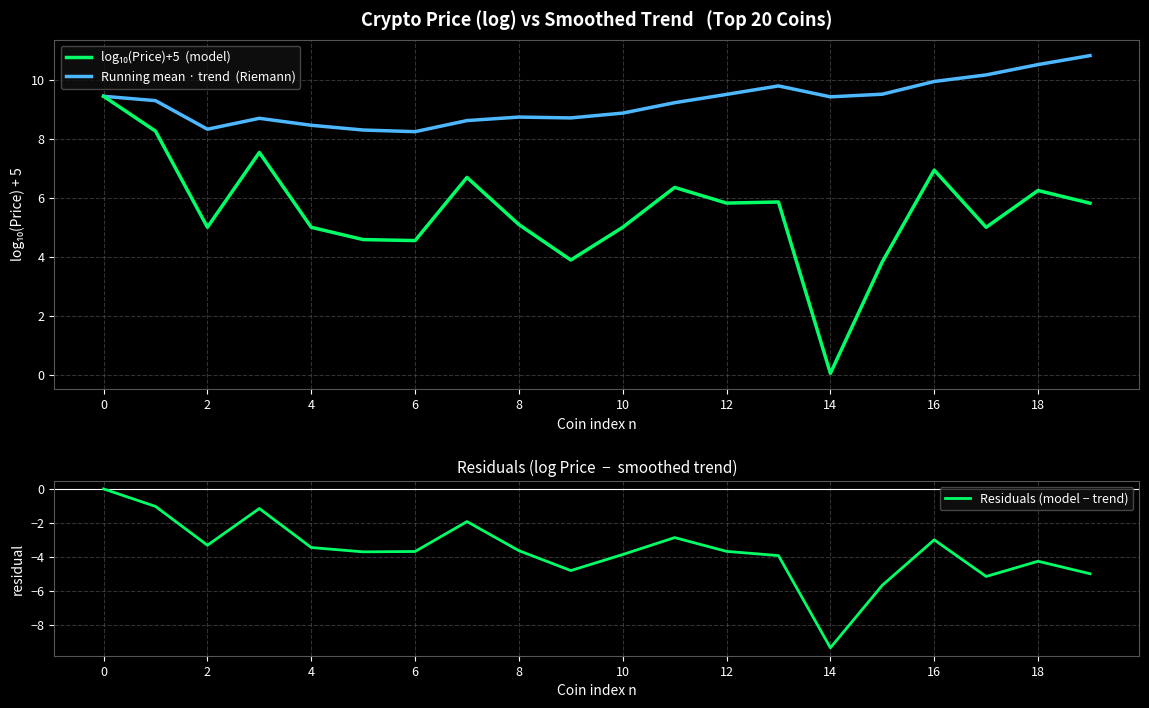

The value of Residuals (model − trend) at 18 is -4.3. True or false?

True